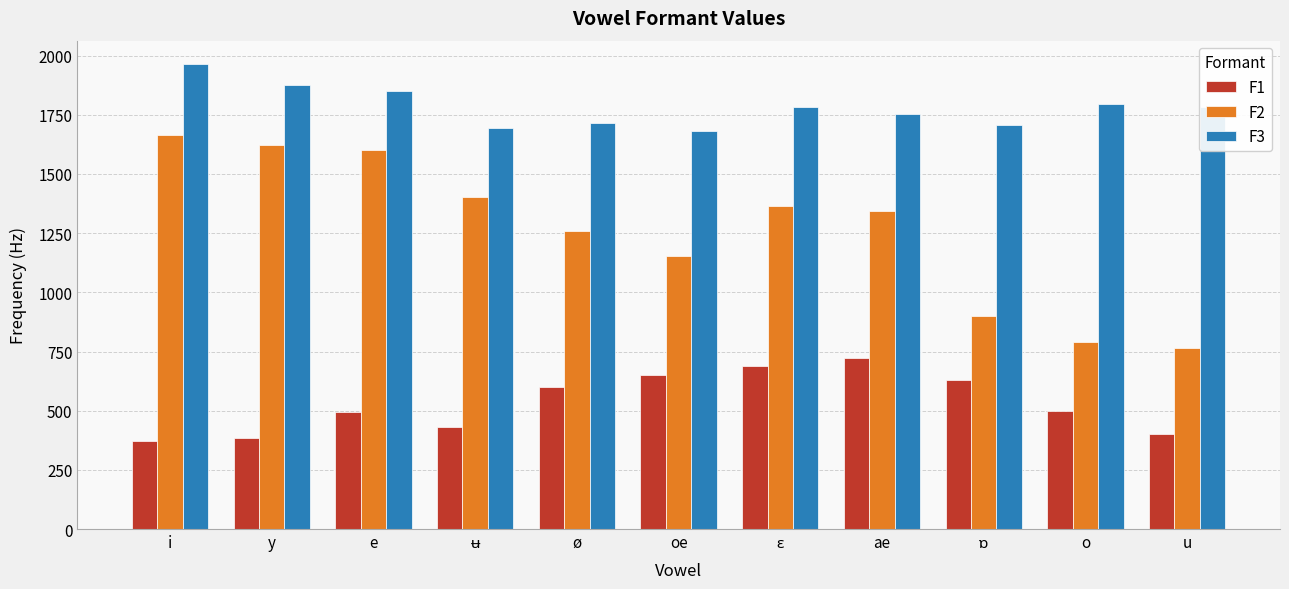

Which series has the largest range (max minus min)?

F2